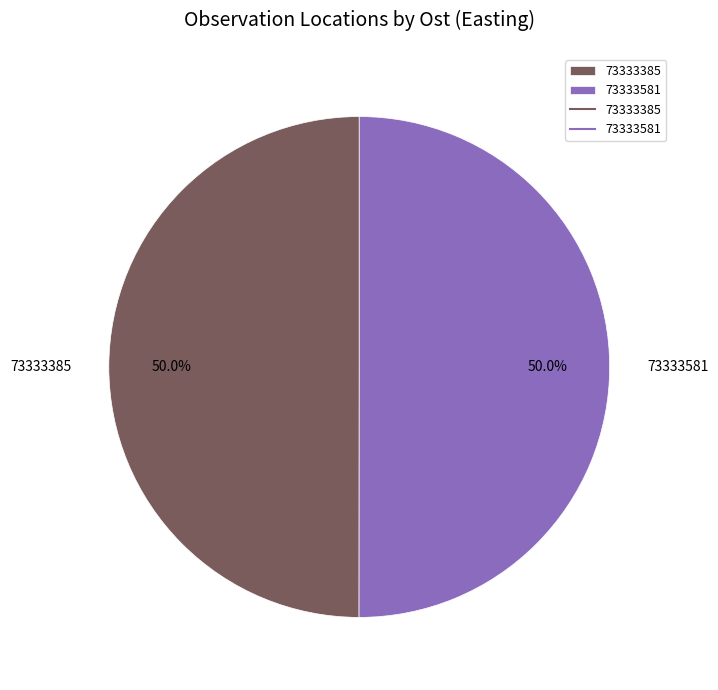

What percentage is NOT represented by 73333581?

50.0%